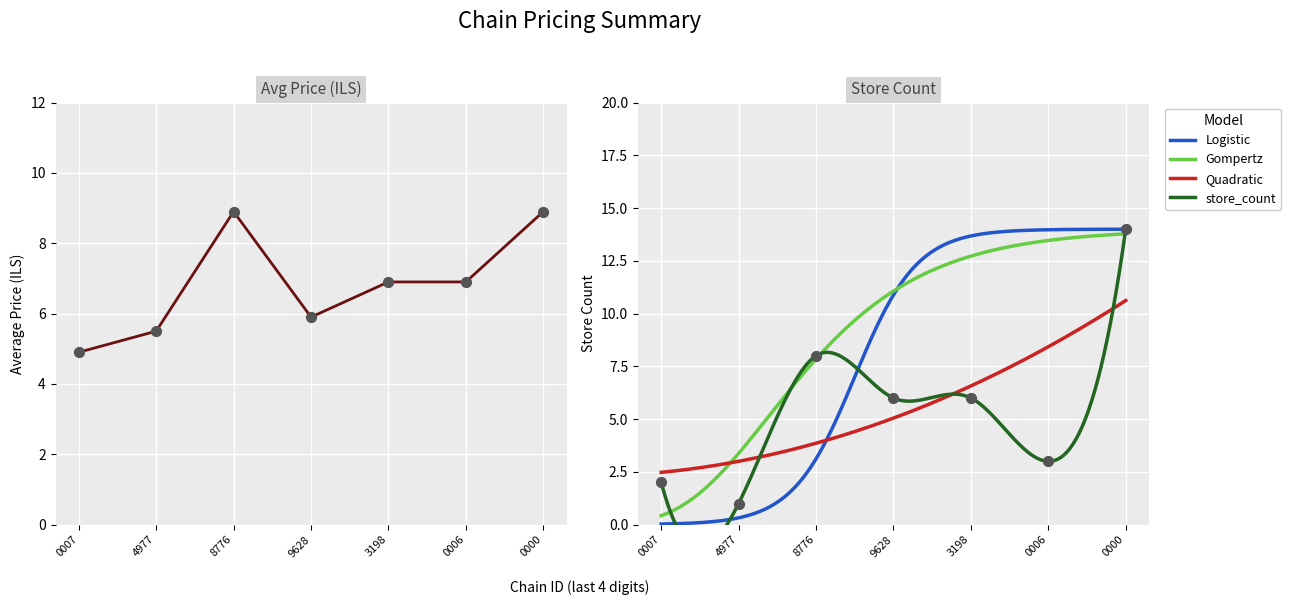

Which series contains the lowest Y value?

store_count